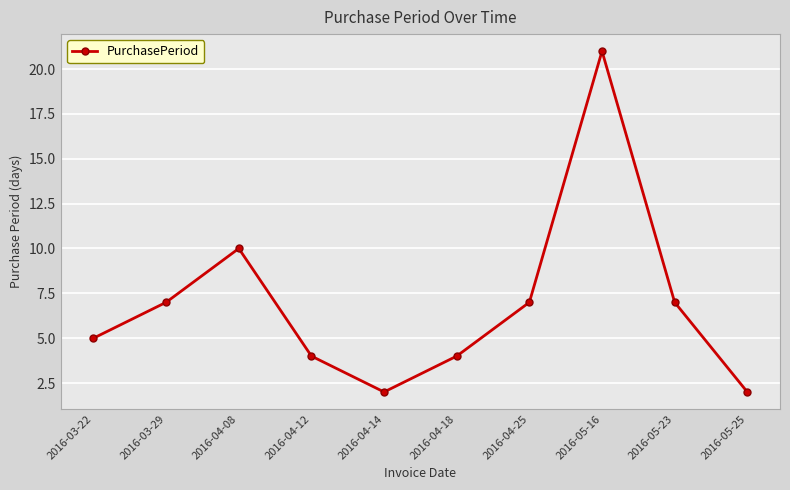

True or false: the data shows 10 at 2016-04-08.

True